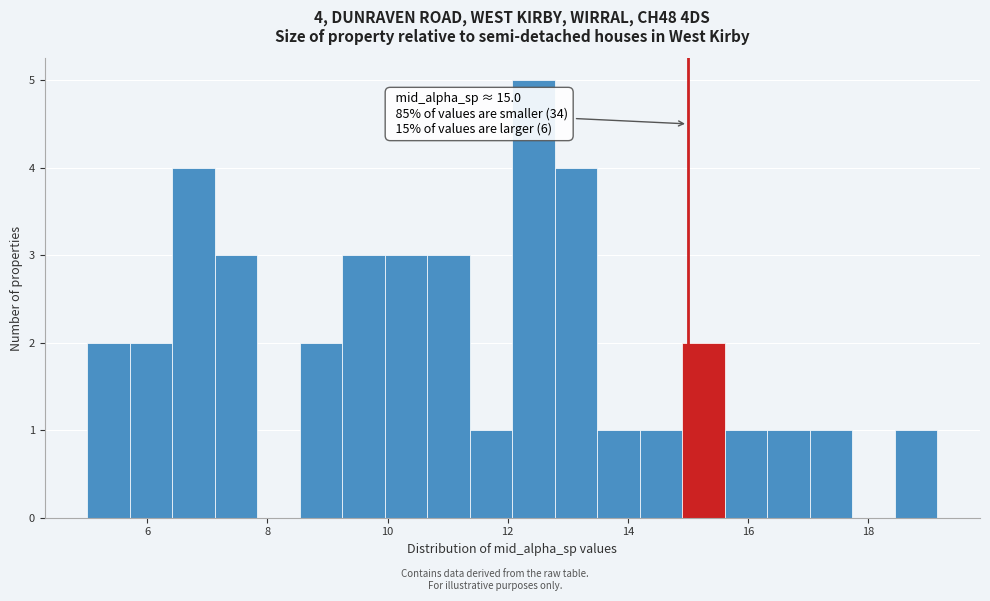

Around what value on the x-axis is the tallest bar? Give the approximate position of its centre, as read against the axis.

12.4